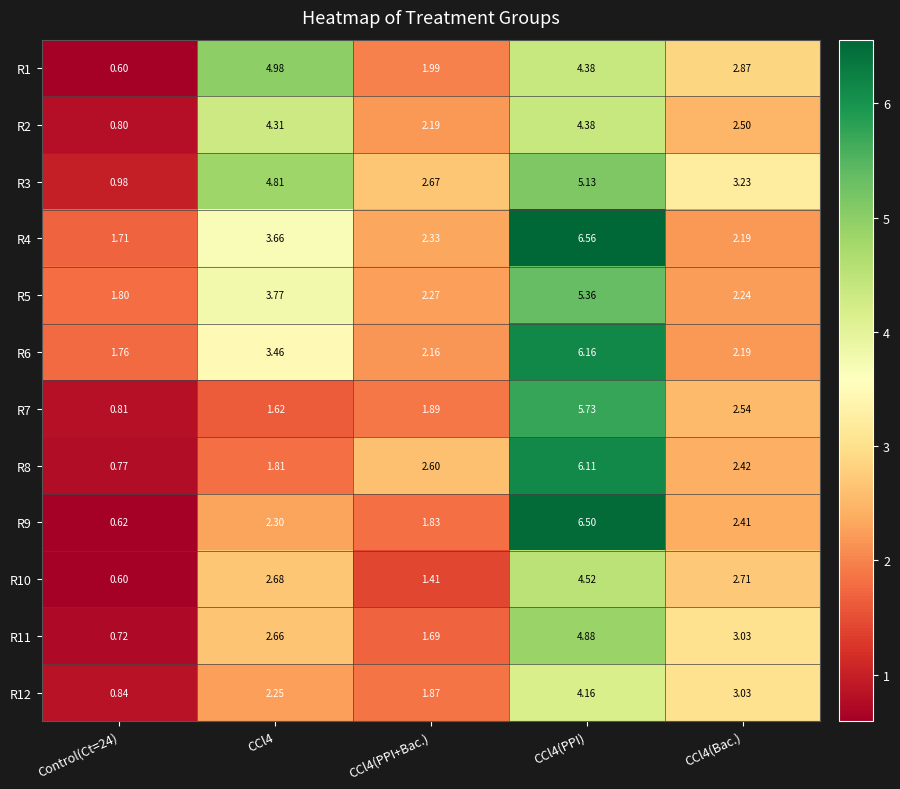

Is the value of R5 at CCl4 greater than the value of R8 at CCl4(Bac.)?

Yes